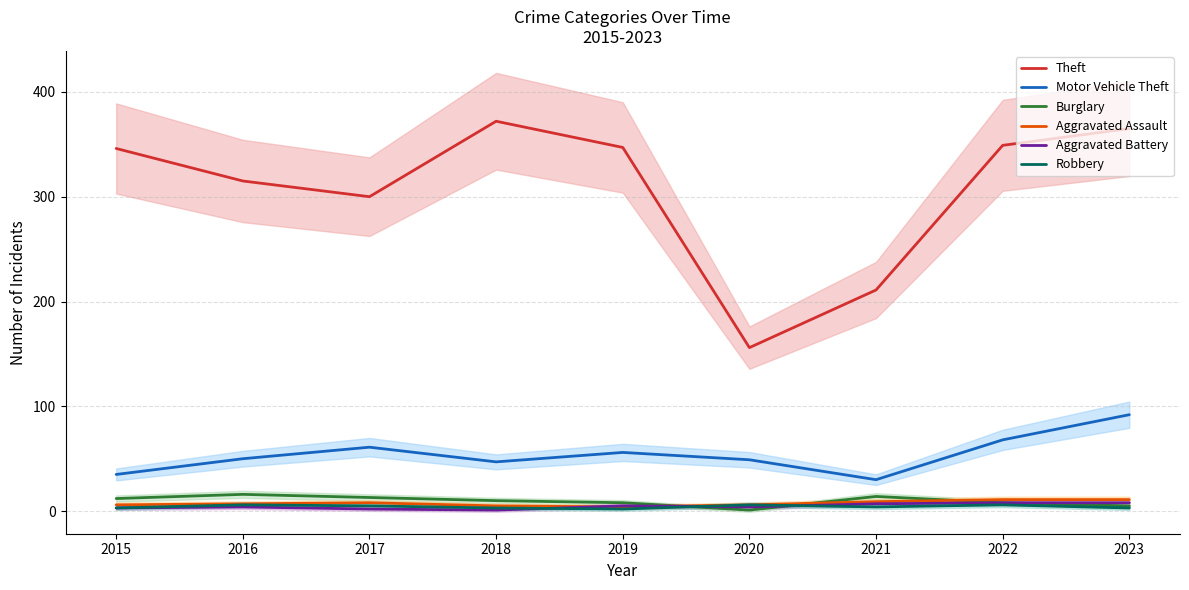

What is the lowest value of the Theft series?

156